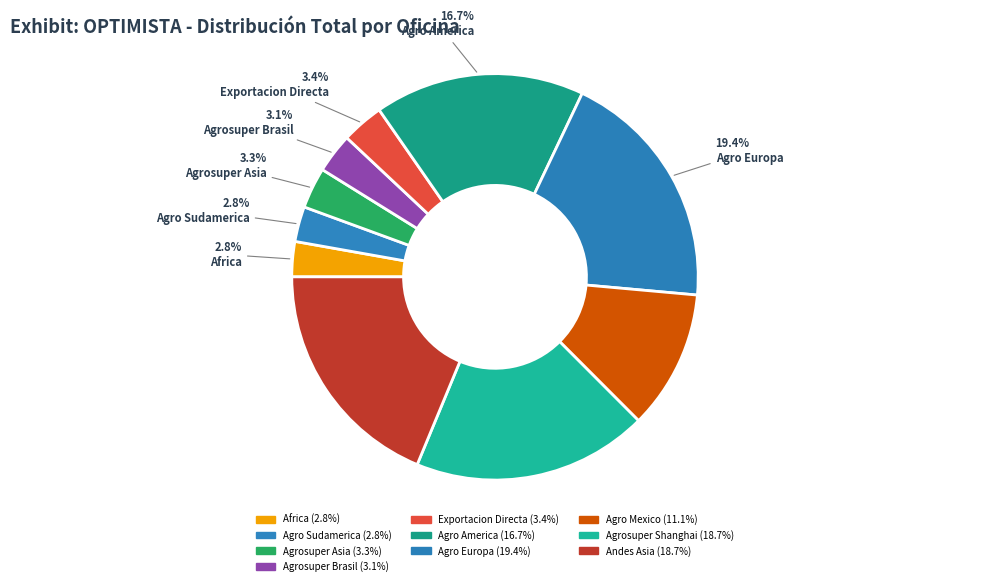

Which category has the smallest portion of the pie?

Africa